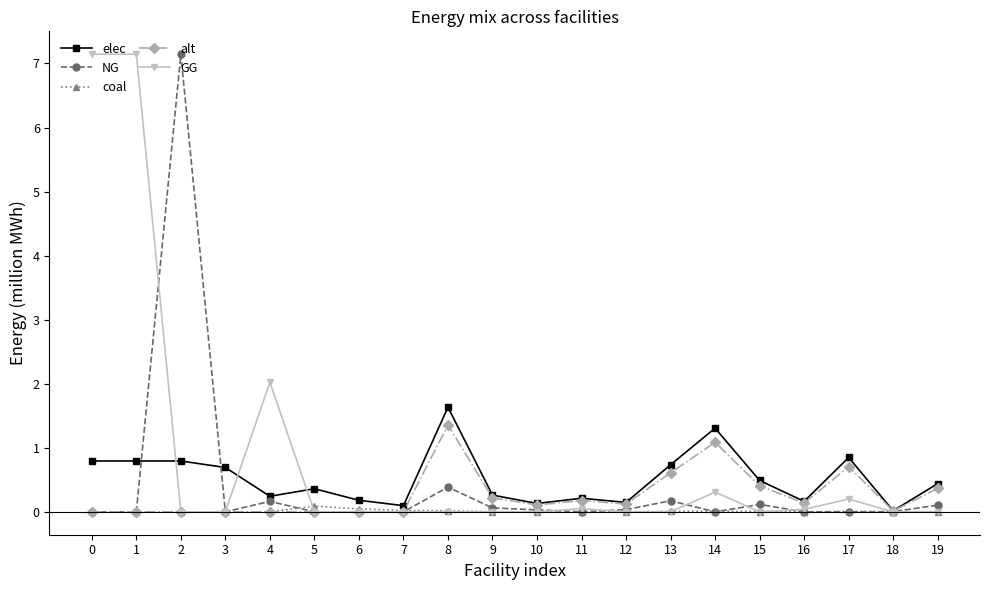

What is the maximum value for GG?

7.1